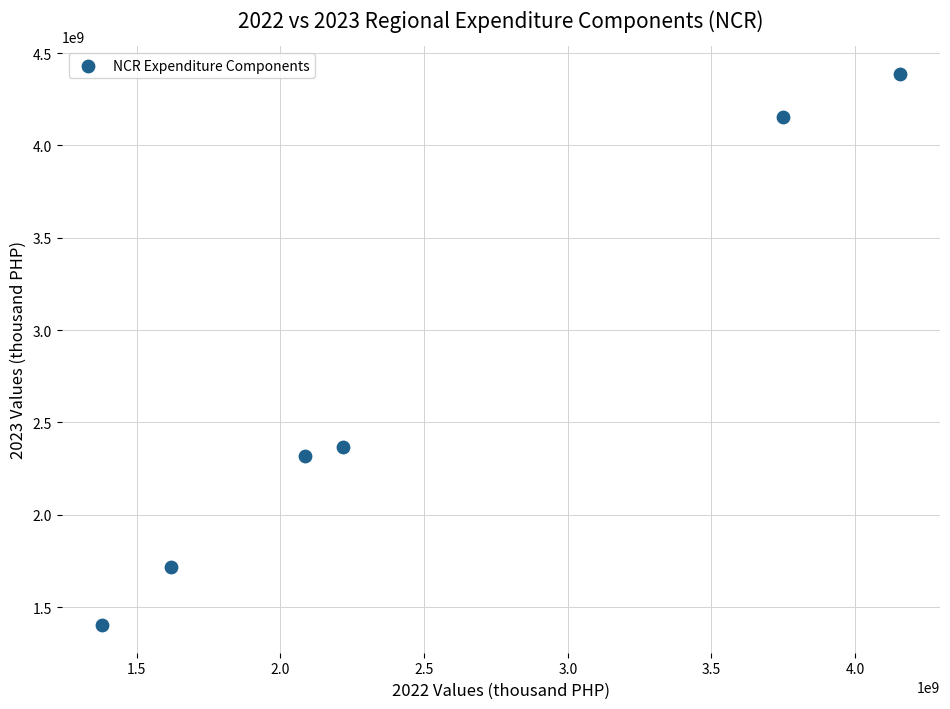

What is the average X value?

2534143324.5